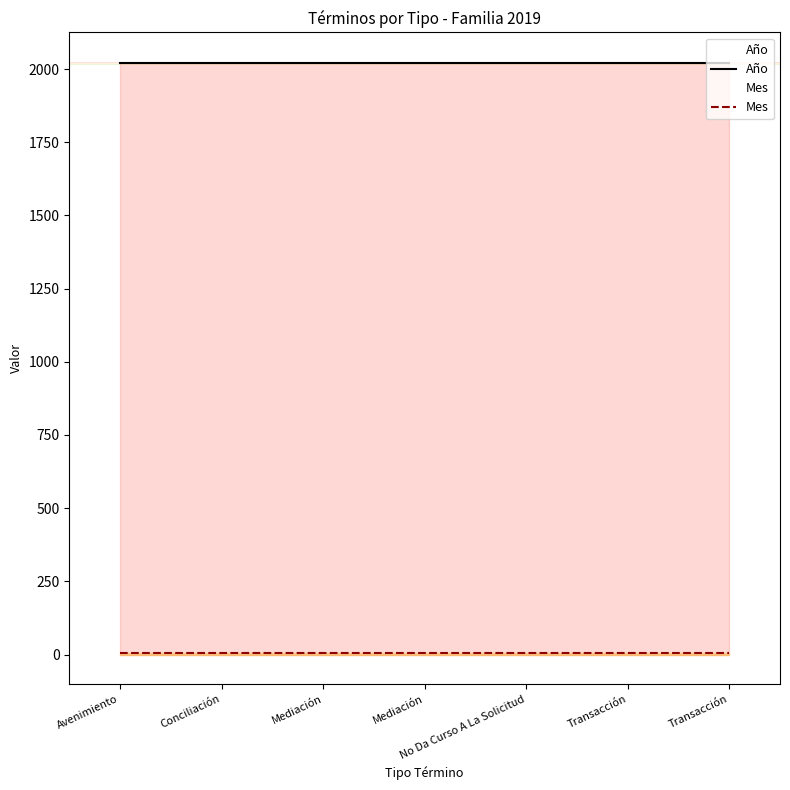

Which has a higher value, Transacción or Mediación?

Transacción